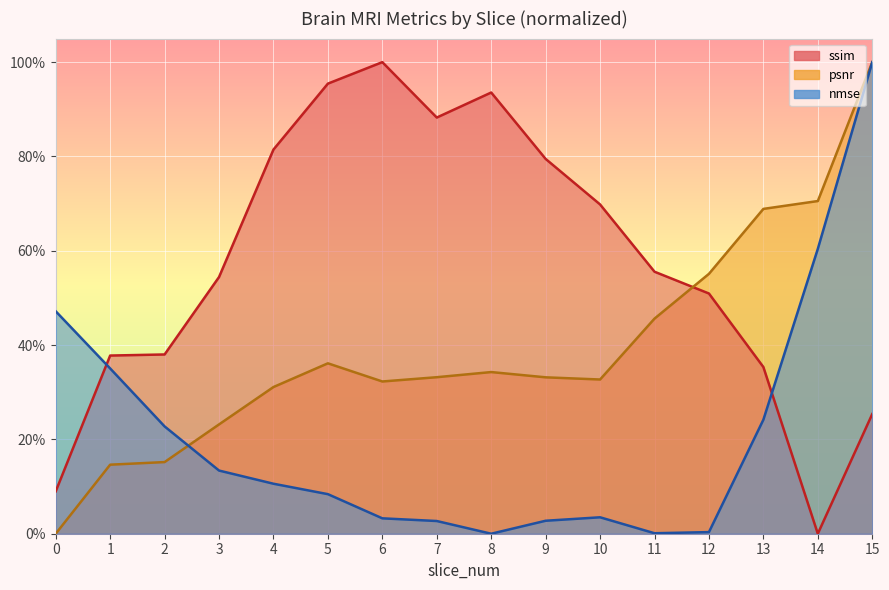

What is the sum of the nmse values at 5 and 8?

0.1